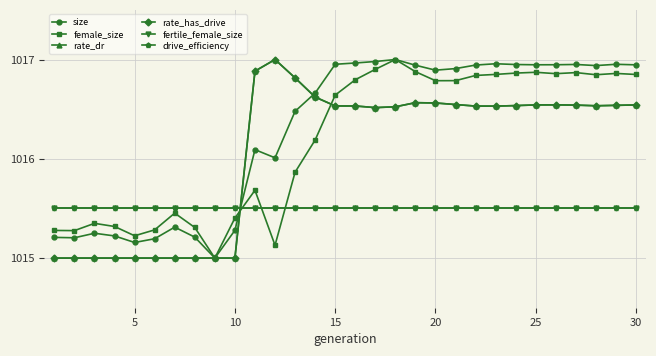

Does the chart have visible grid lines?

Yes